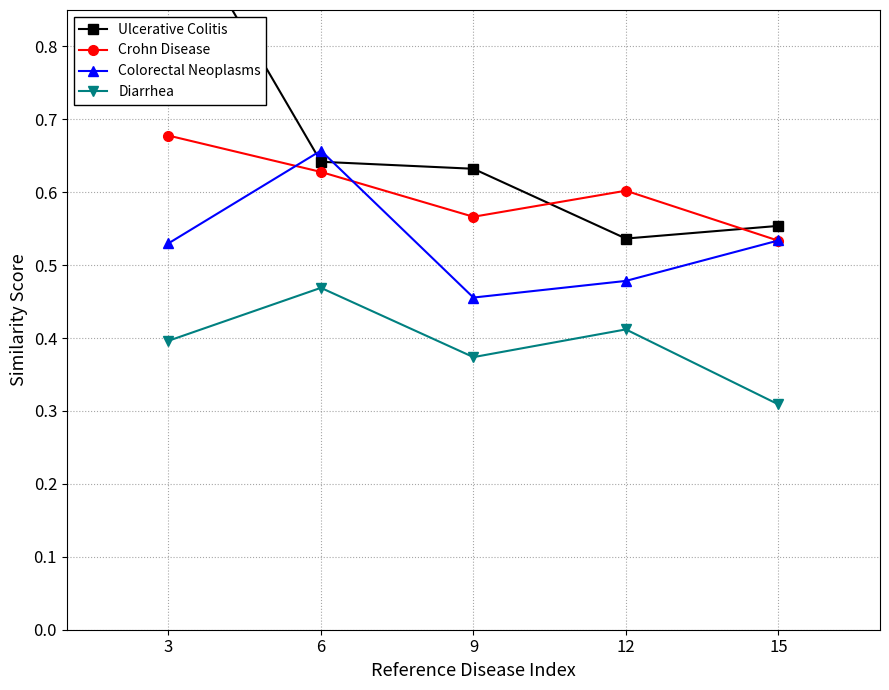

Reading right to left, transcribe all the data shown in this chart.

Ulcerative Colitis: 15=0.6	12=0.5	9=0.6	6=0.6	3=1.0
Crohn Disease: 15=0.5	12=0.6	9=0.6	6=0.6	3=0.7
Colorectal Neoplasms: 15=0.5	12=0.5	9=0.5	6=0.7	3=0.5
Diarrhea: 15=0.3	12=0.4	9=0.4	6=0.5	3=0.4